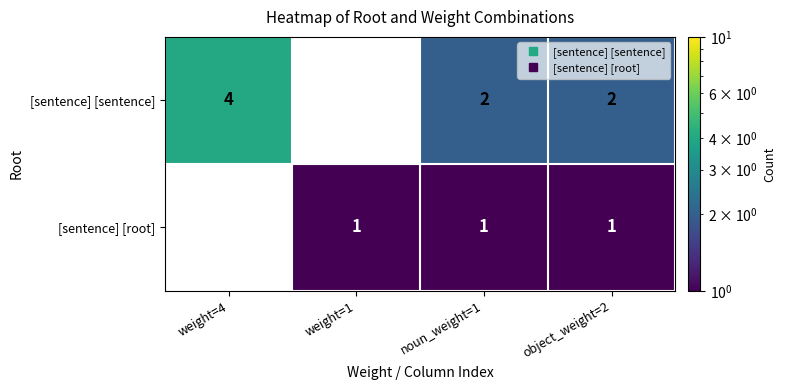

How many [sentence] [sentence] values are between 2 and 4?

3